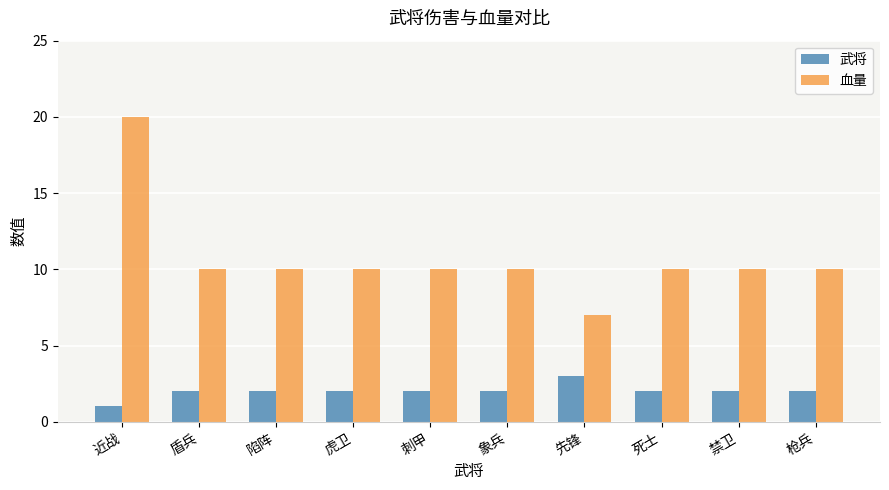

At which label does 武将 reach its peak?

先锋